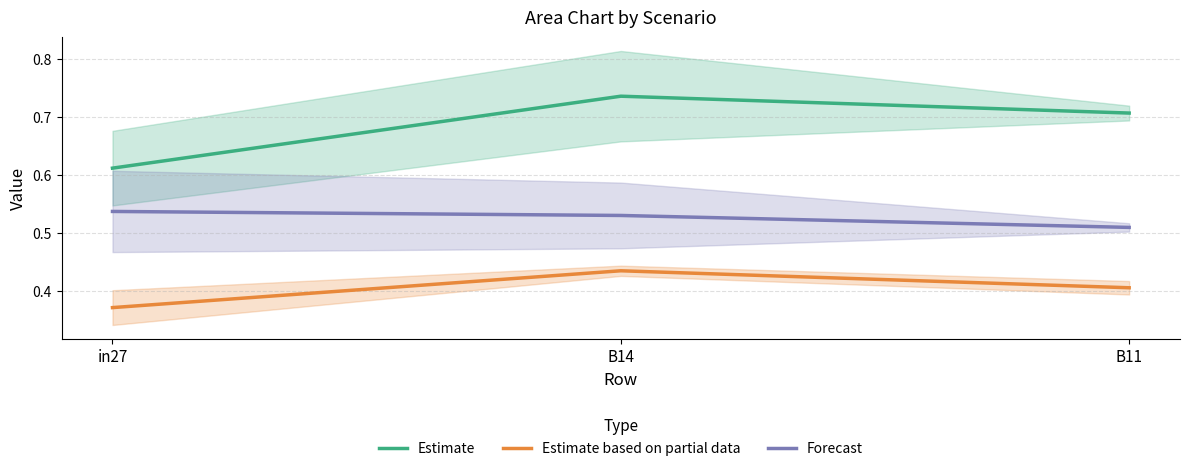

Rank the series by their average value, from highest to lowest.

Estimate, Forecast, Estimate based on partial data